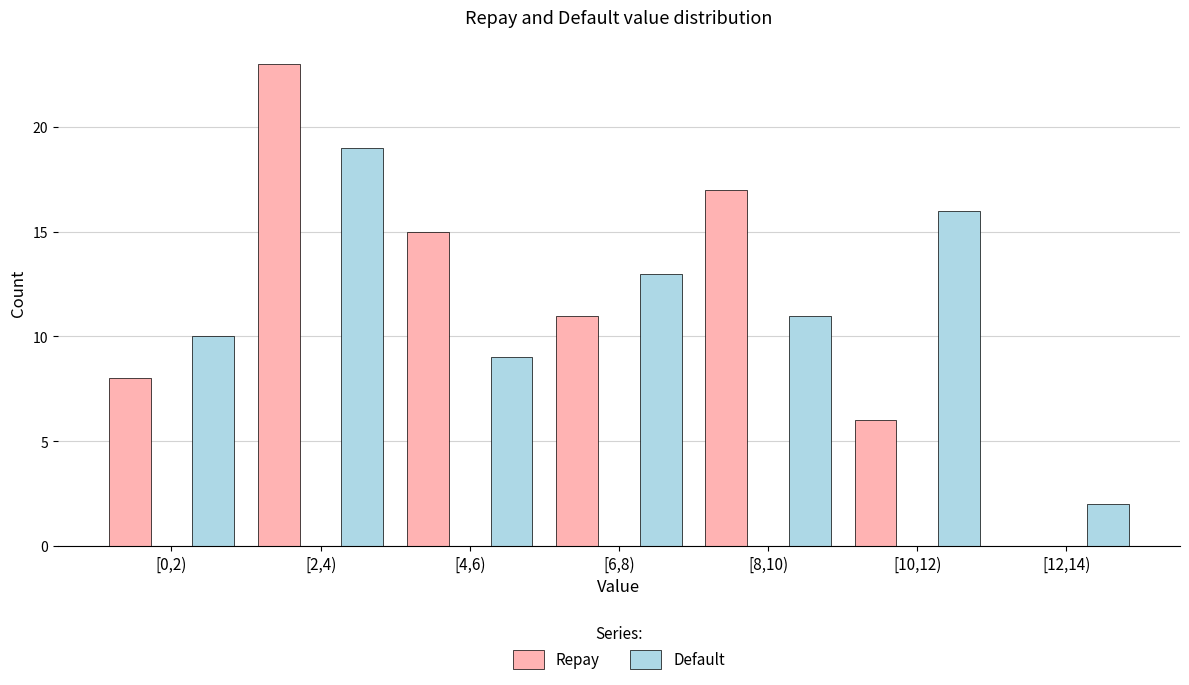

Reading left to right, list all the values displayed in this chart.

Repay: [0,2)=8	[2,4)=23	[4,6)=15	[6,8)=11	[8,10)=17	[10,12)=6	[12,14)=0
Default: [0,2)=10	[2,4)=19	[4,6)=9	[6,8)=13	[8,10)=11	[10,12)=16	[12,14)=2